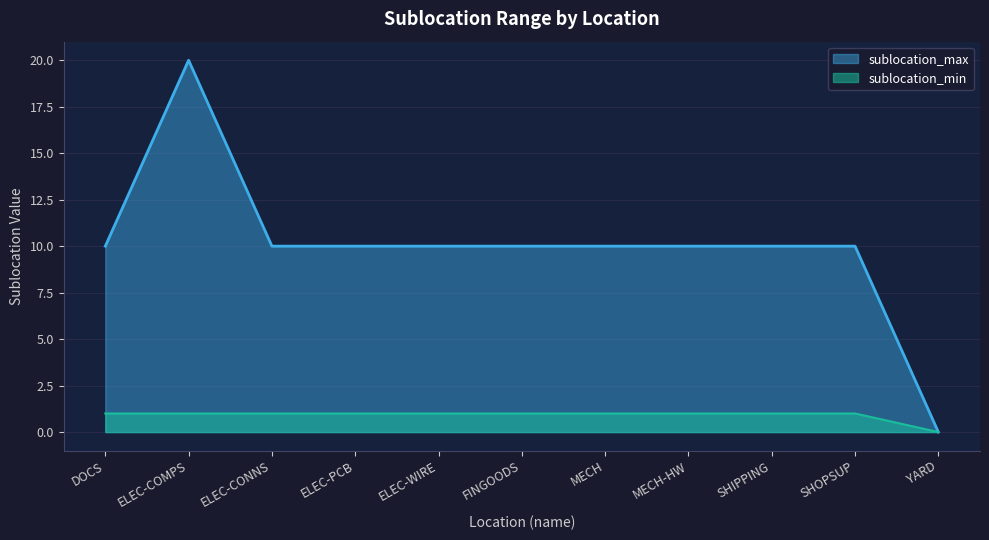

Rank the series by their maximum value, from lowest to highest.

sublocation_min, sublocation_max